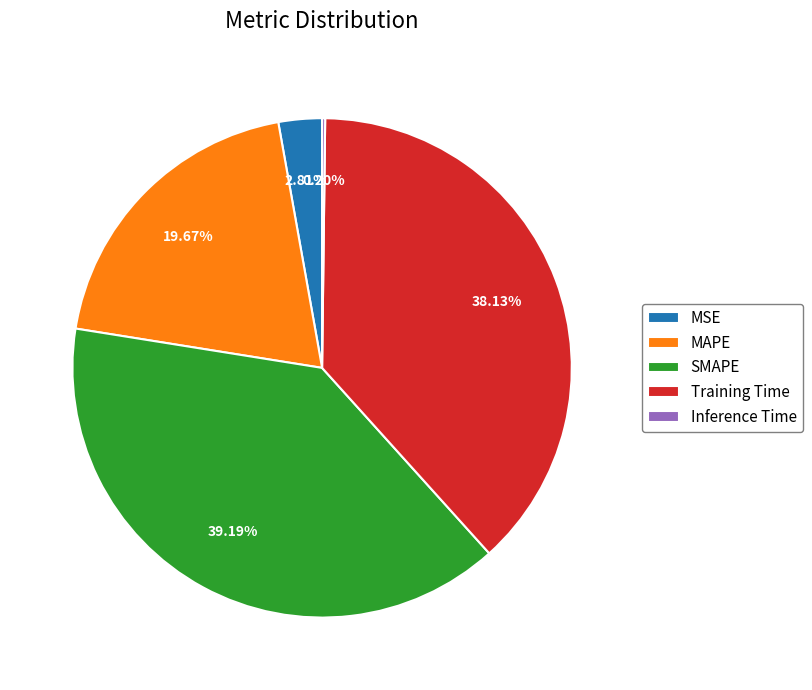

The MAPE slice represents 15% of the pie. True or false?

False